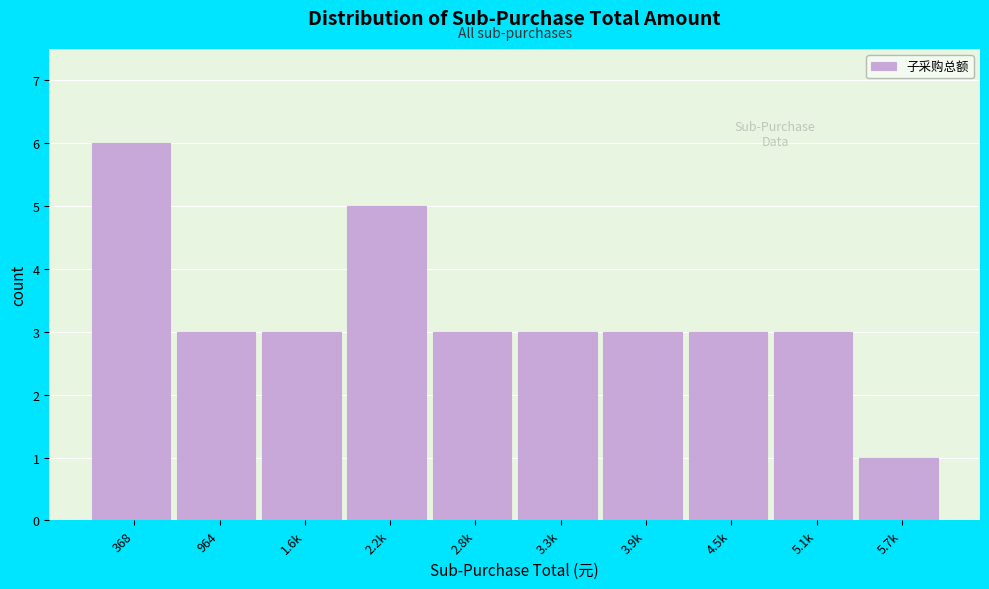

Reading left to right, transcribe all the data shown in this chart.

6	3	3	5	3	3	3	3	3	1